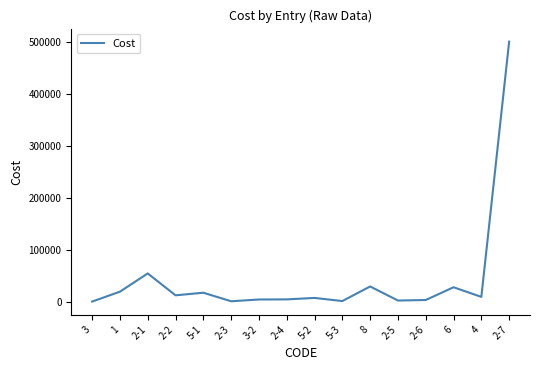

What is the maximum value shown in the chart?

500000